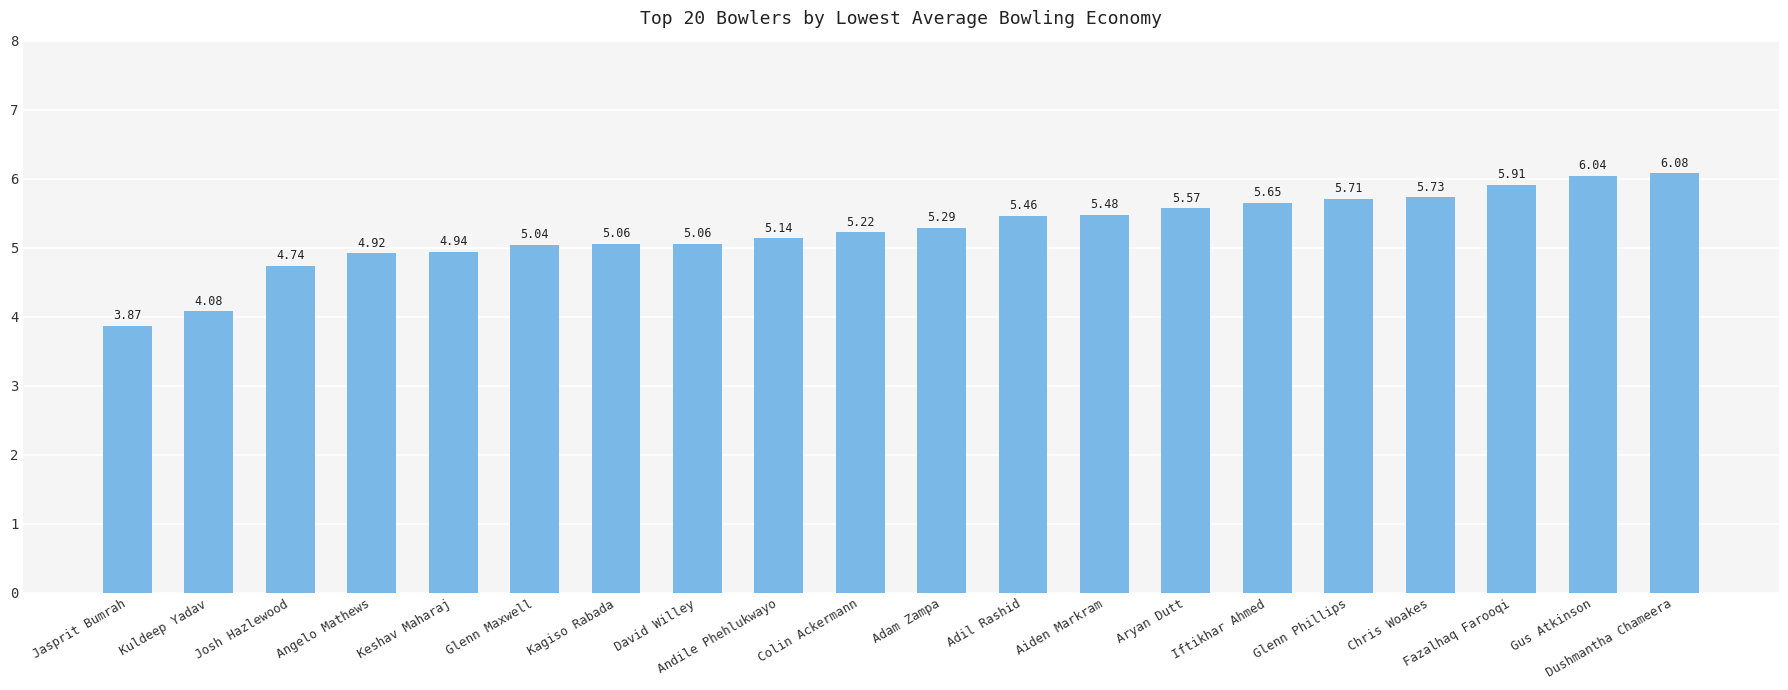

What is the greatest value displayed?

6.1